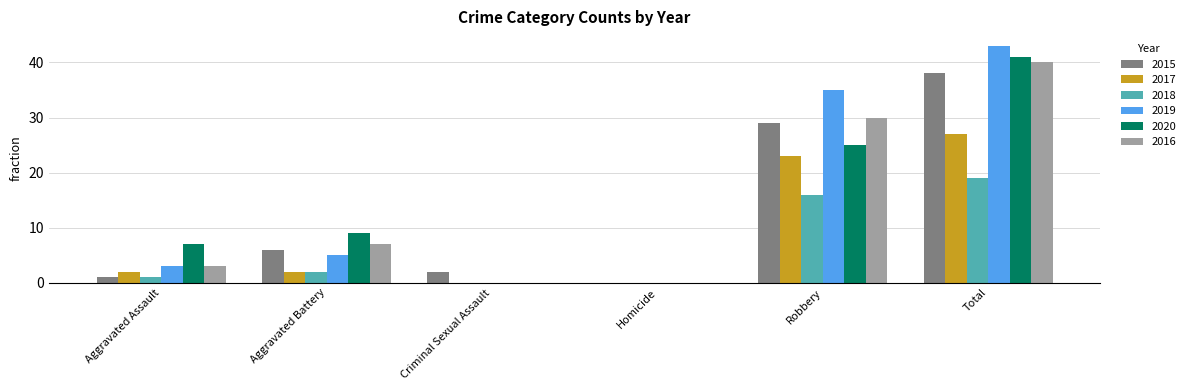

Between Aggravated Assault and Homicide, which series saw the biggest shift?

2020